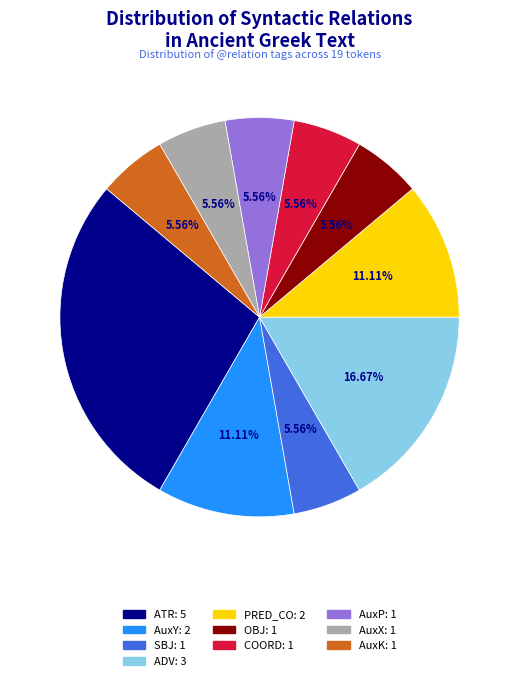

To the nearest percent, what is the average slice percentage?

10%